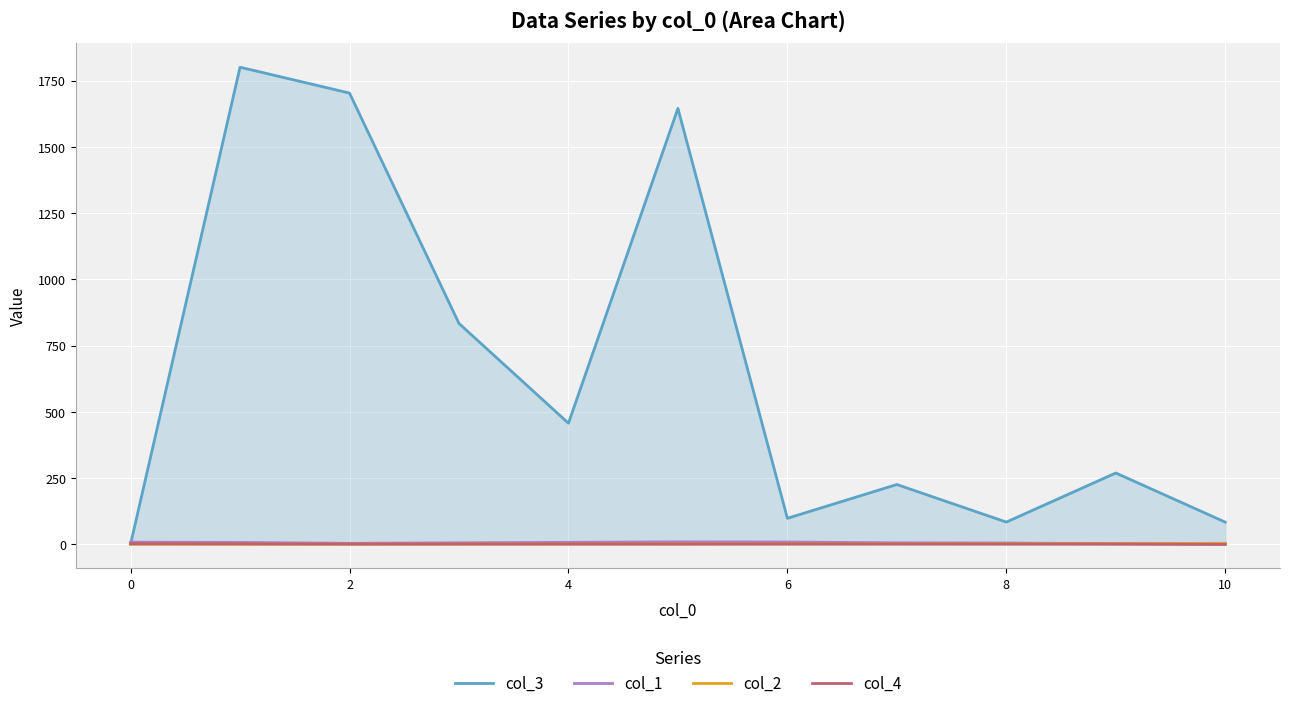

How many categories are shown in the chart?

11